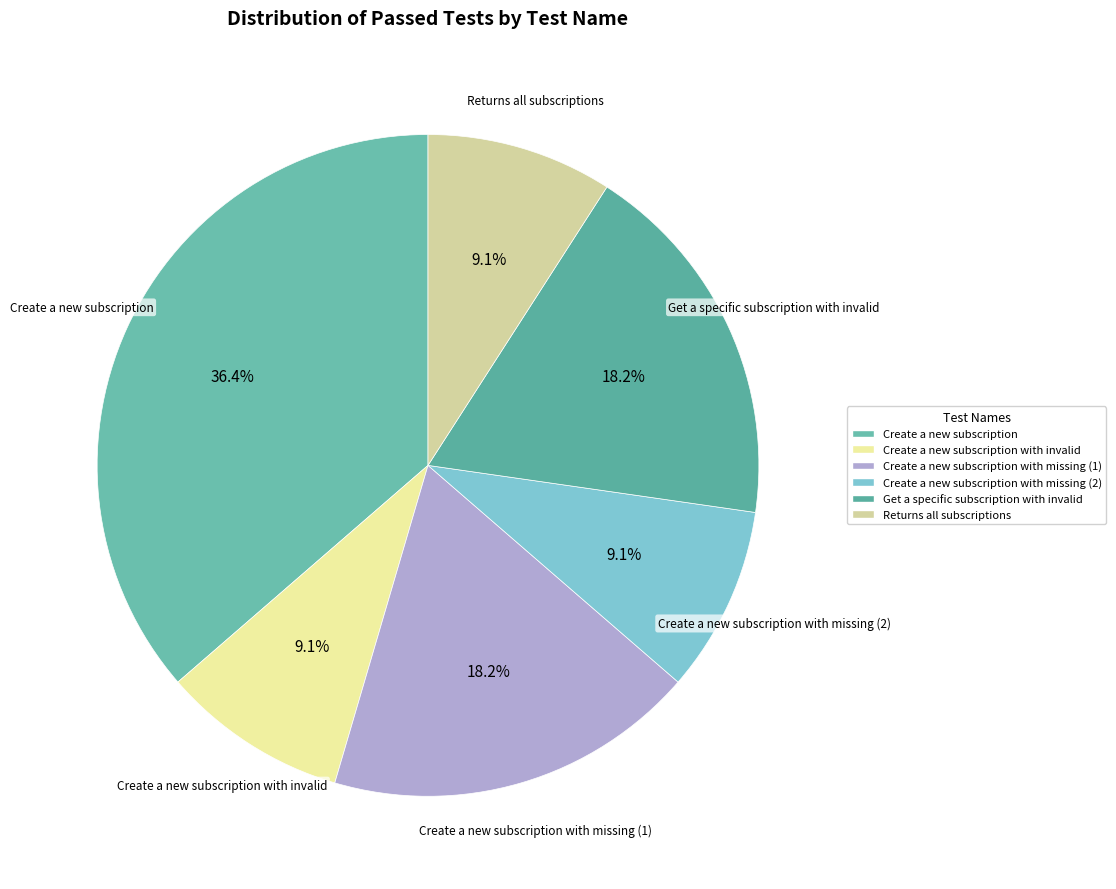

Count the number of slices in the pie.

6